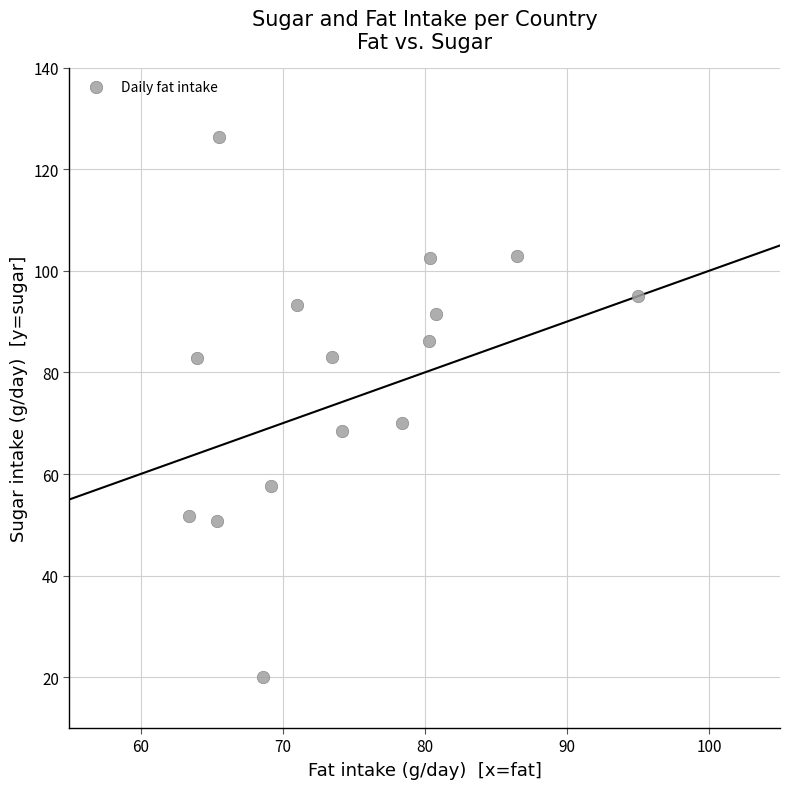

What is the range of Y values (max minus min)?

106.4